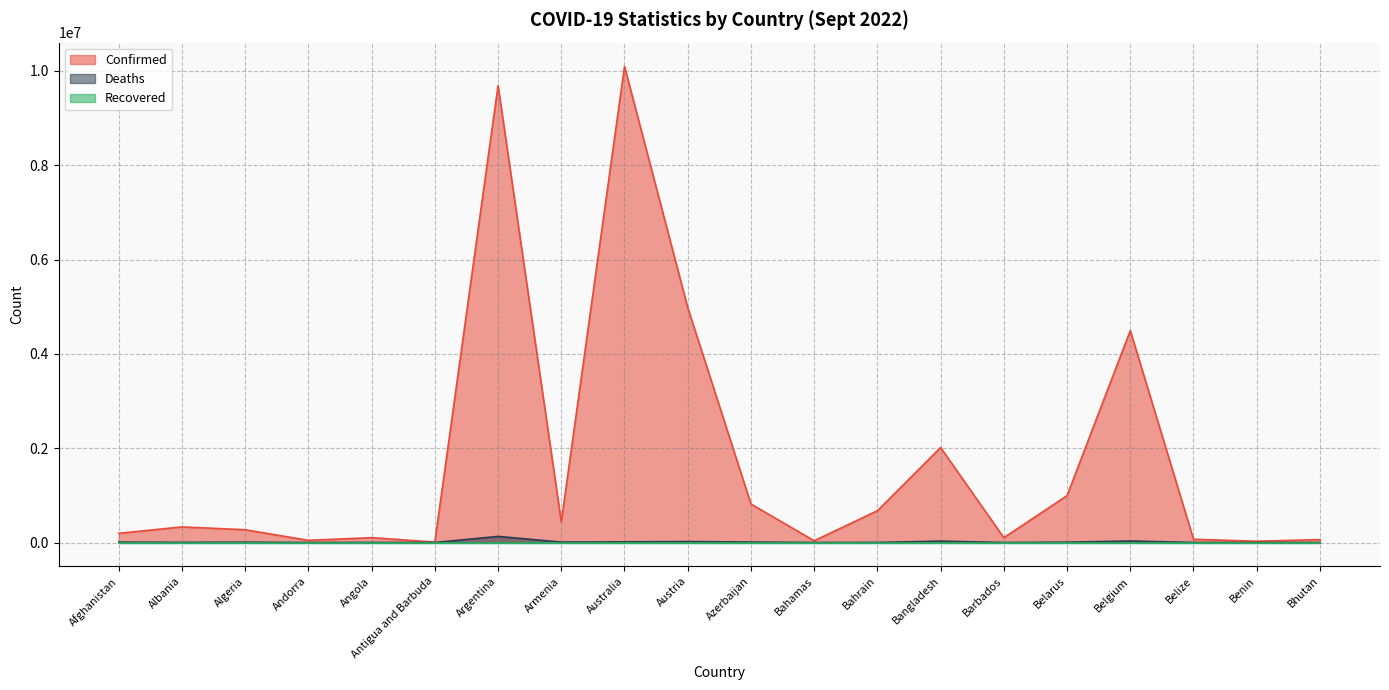

True or false: Deaths has a value of 57620 at Belgium.

False